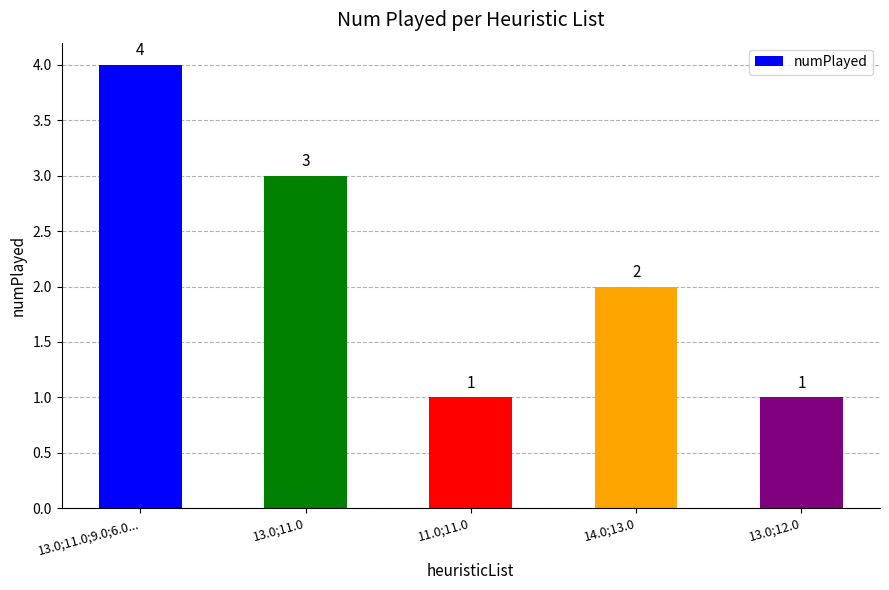

What is the label of the 1st bar from the left?

13.0;11.0;9.0;6.0...